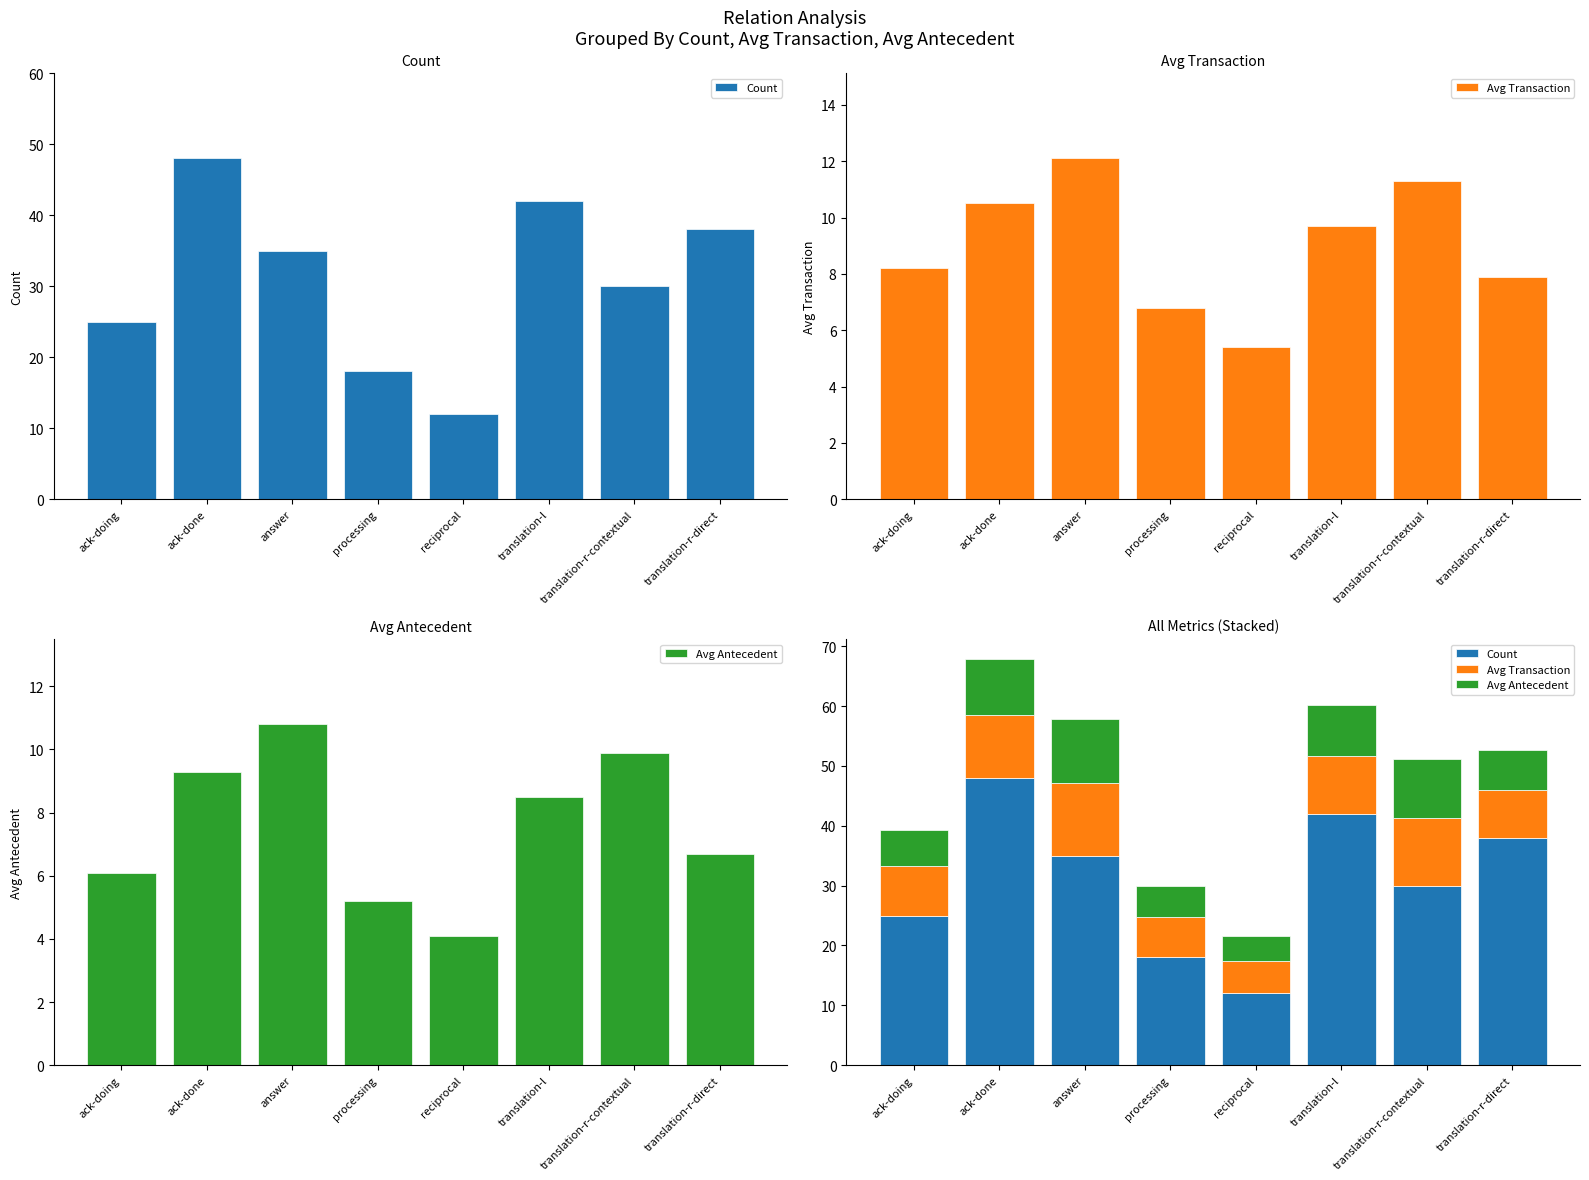

Reading right to left, what are all the values shown in this chart?

Count: translation-r-direct=38.0	translation-r-contextual=30.0	translation-l=42.0	reciprocal=12.0	processing=18.0	answer=35.0	ack-done=48.0	ack-doing=25.0
Avg Transaction: translation-r-direct=7.9	translation-r-contextual=11.3	translation-l=9.7	reciprocal=5.4	processing=6.8	answer=12.1	ack-done=10.5	ack-doing=8.2
Avg Antecedent: translation-r-direct=6.7	translation-r-contextual=9.9	translation-l=8.5	reciprocal=4.1	processing=5.2	answer=10.8	ack-done=9.3	ack-doing=6.1